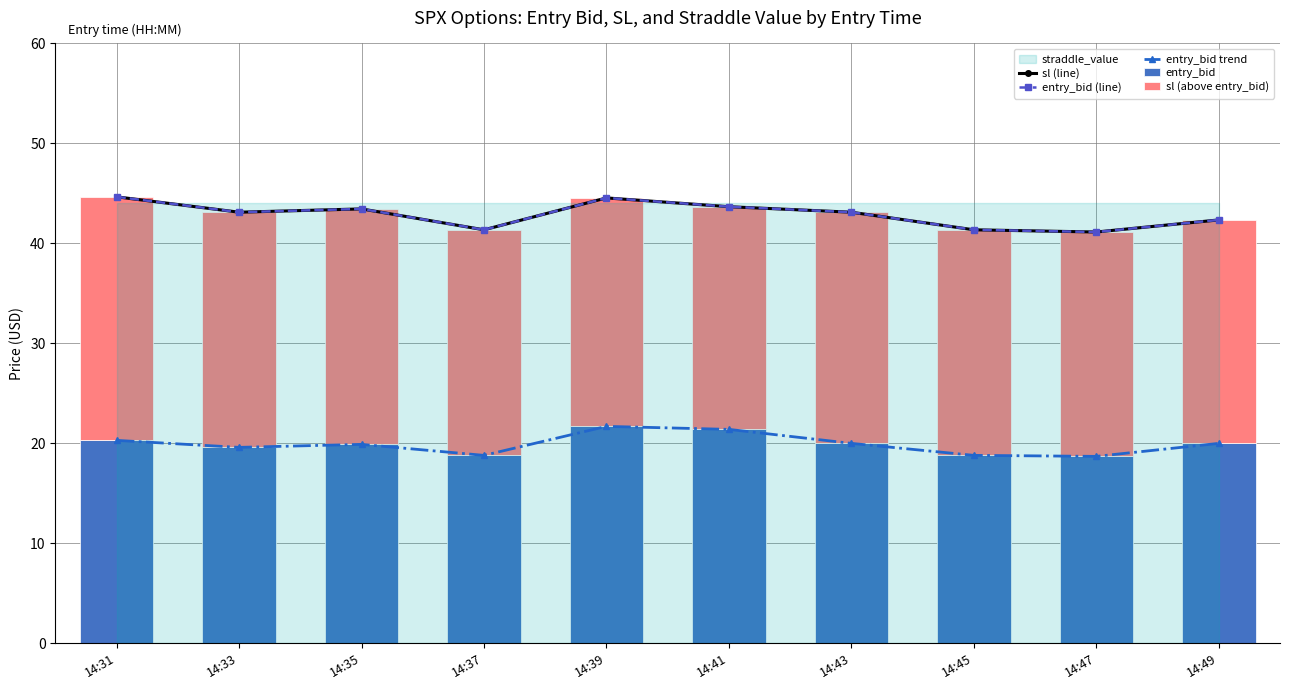

Between 14:47 and 14:33, which is larger?

14:33